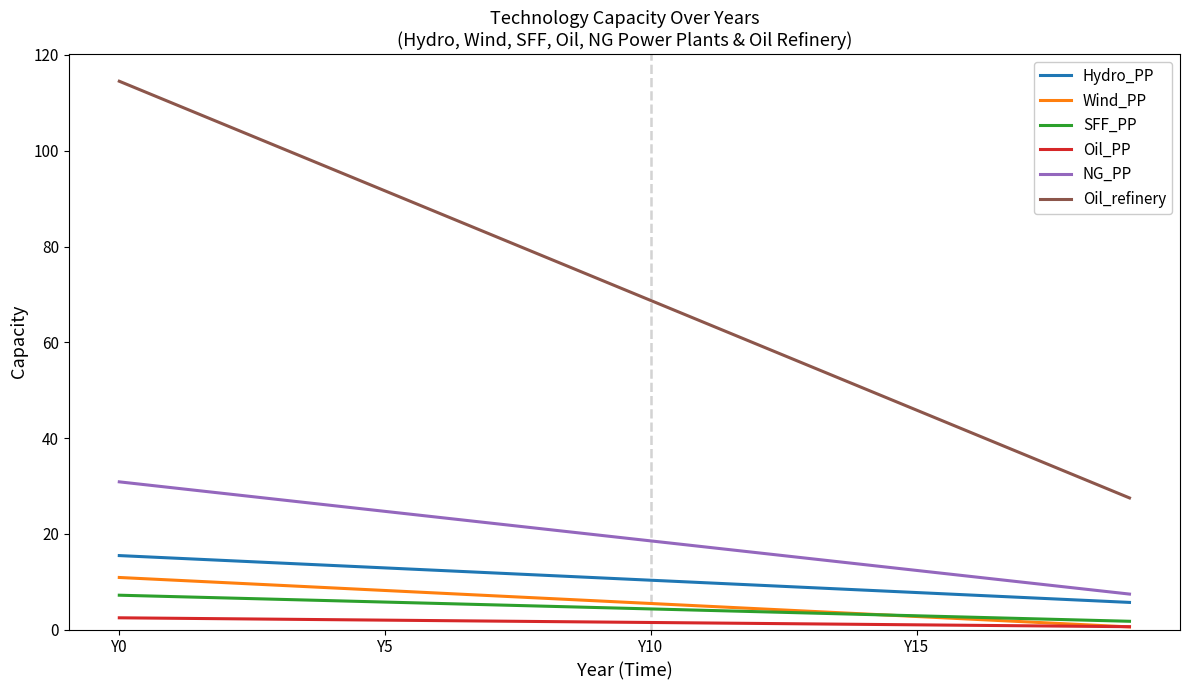

What is the greatest value displayed?

114.5